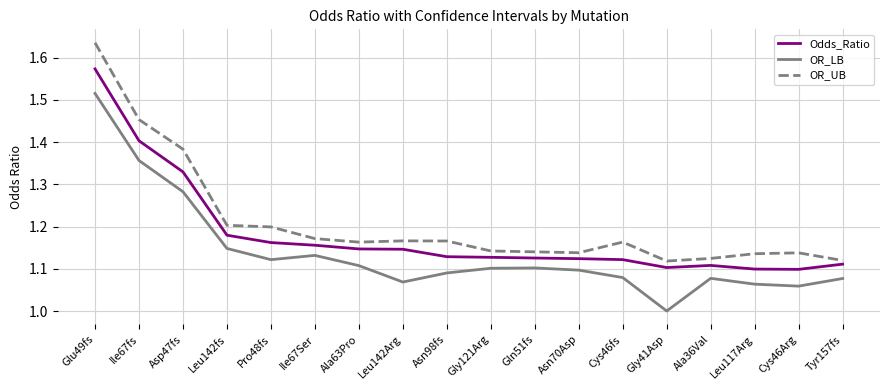

True or false: OR_UB and OR_LB intersect in this chart.

False